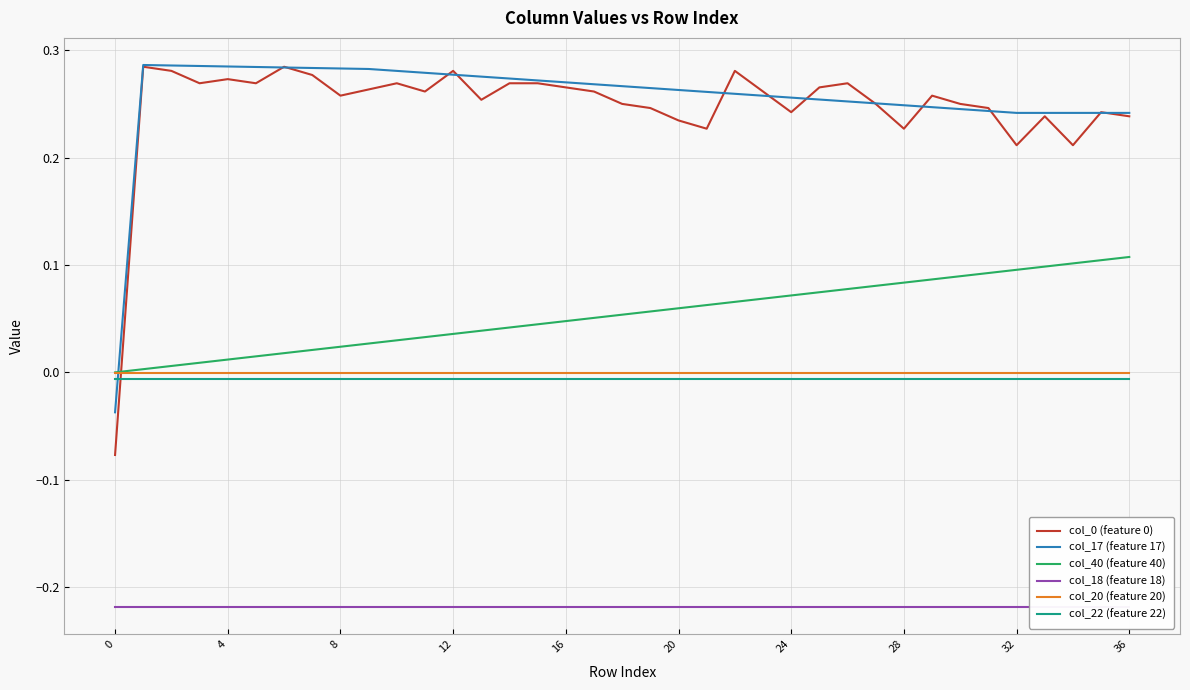

What is the sum of the col_18 (feature 18) values at 35 and 15?

-0.4